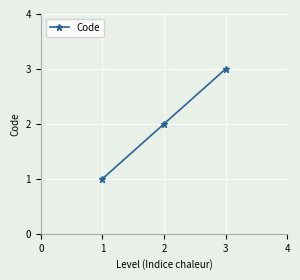

What is the change in value from 1 to 3?

+2